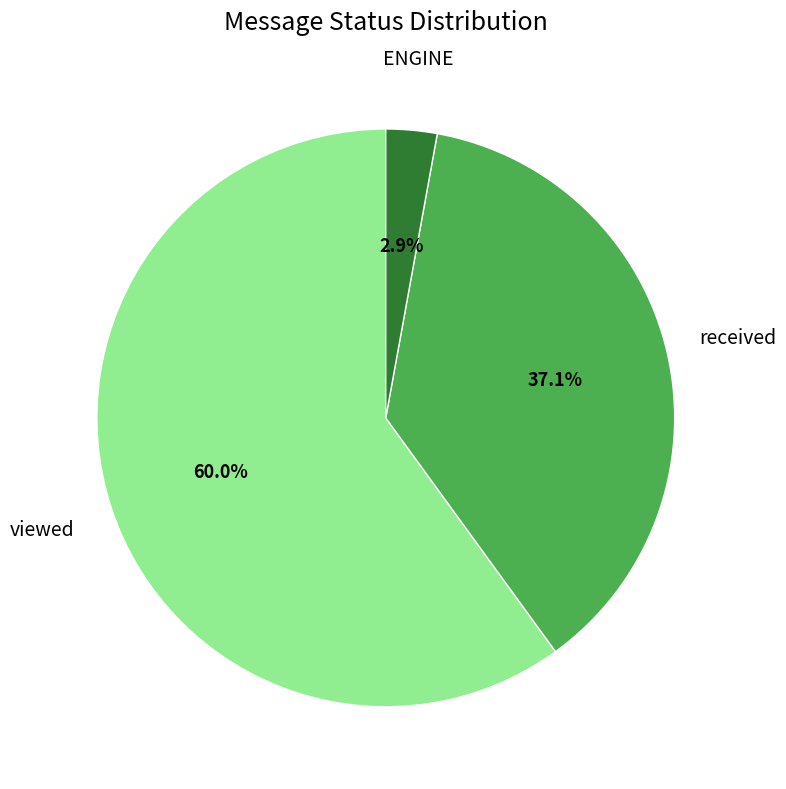

How many slices are in this pie chart?

3